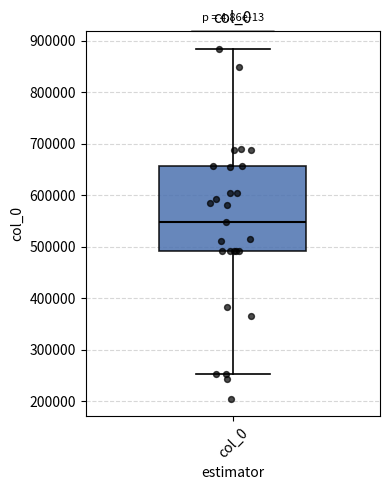

Read this box plot against the y-axis: the position of the median line, the range covered by the box, and the ends of both whiskers. The values are not printed on the chart, so give them approximately, as read against the axis.

median 550000, box 490000 to 660000, whiskers 250000 to 880000